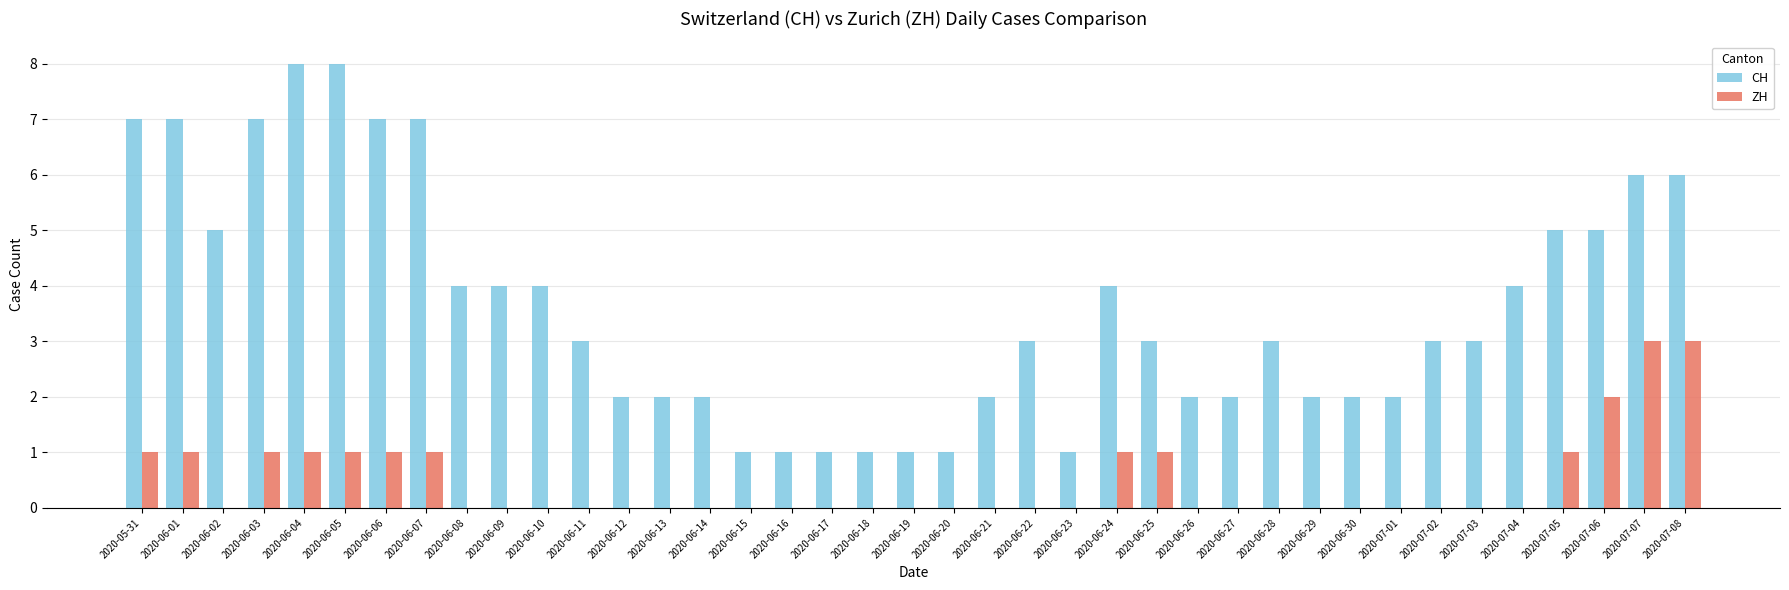

What is the sum of all CH values?

141